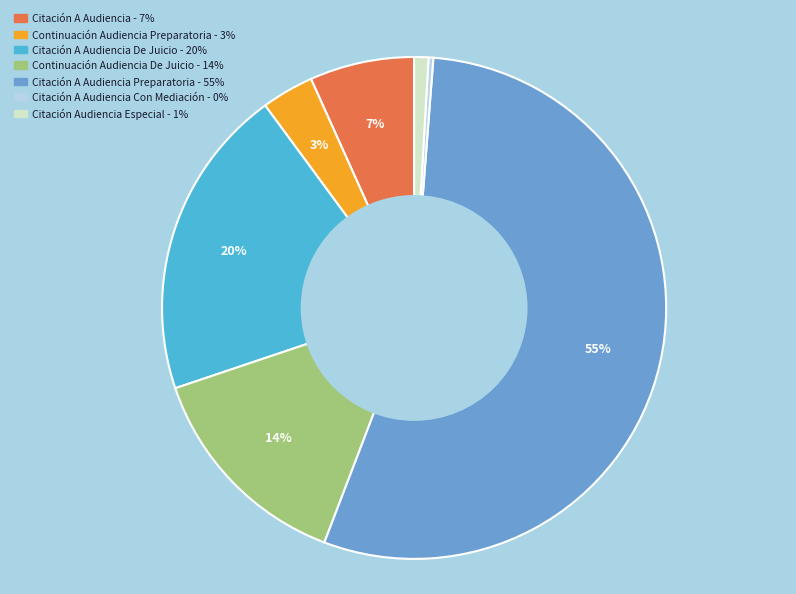

Does any single category account for the majority?

Yes